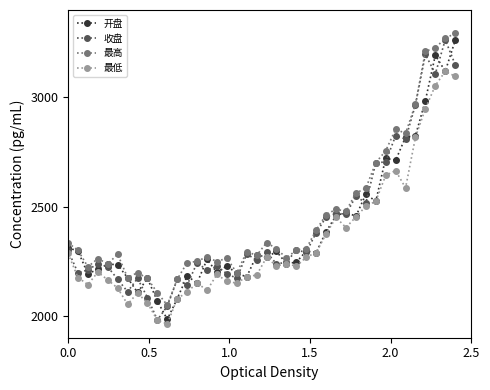

What is the value of the 收盘 point at the 21st from the left?

2291.9